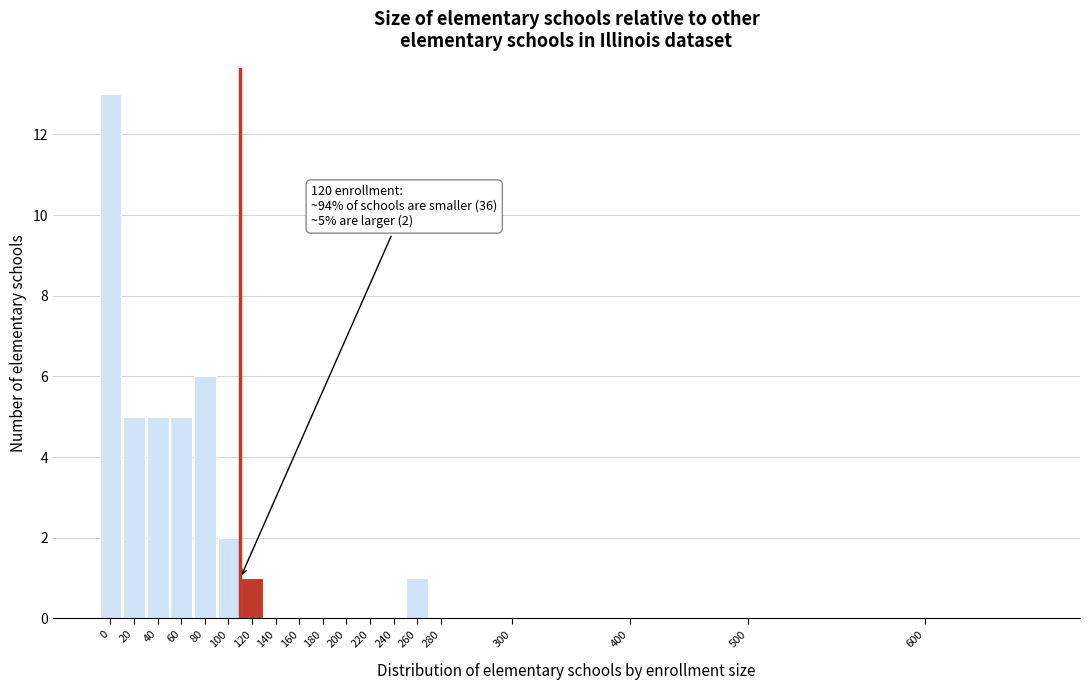

Reading left to right, extract all data points from this chart.

0=13	20=5	40=5	60=5	80=6	100=2	120=1	140=0	160=0	180=0	200=0	220=0	240=0	260=1	280=0	300=0	400=0	500=0	600=0